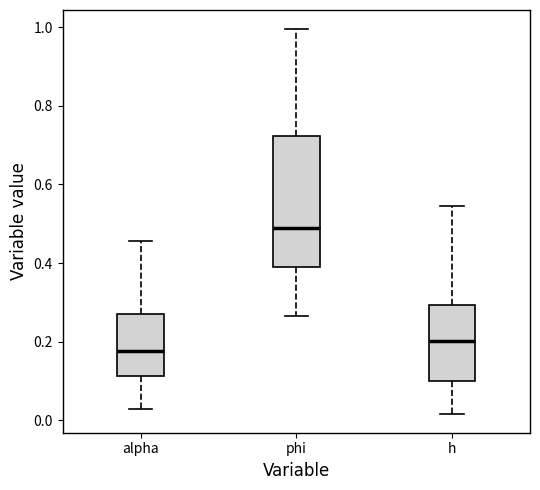

Reading left to right, transcribe this box plot: for each box, give where its median line is, the range the box spans, and where its two whiskers end, as read against the y-axis. The values are not printed on the chart, so give them approximately, as read against the axis.

alpha: median 0.18, box 0.12 to 0.28, whiskers 0.02 to 0.46
phi: median 0.48, box 0.38 to 0.72, whiskers 0.26 to 1.00
h: median 0.20, box 0.10 to 0.30, whiskers 0.02 to 0.54